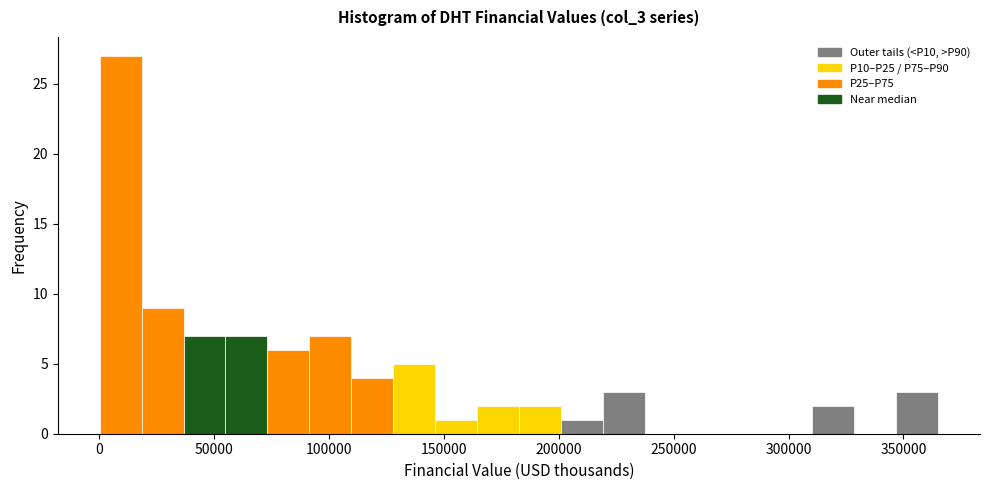

Read against the x-axis, roughly where is the centre of the tallest bar?

10000